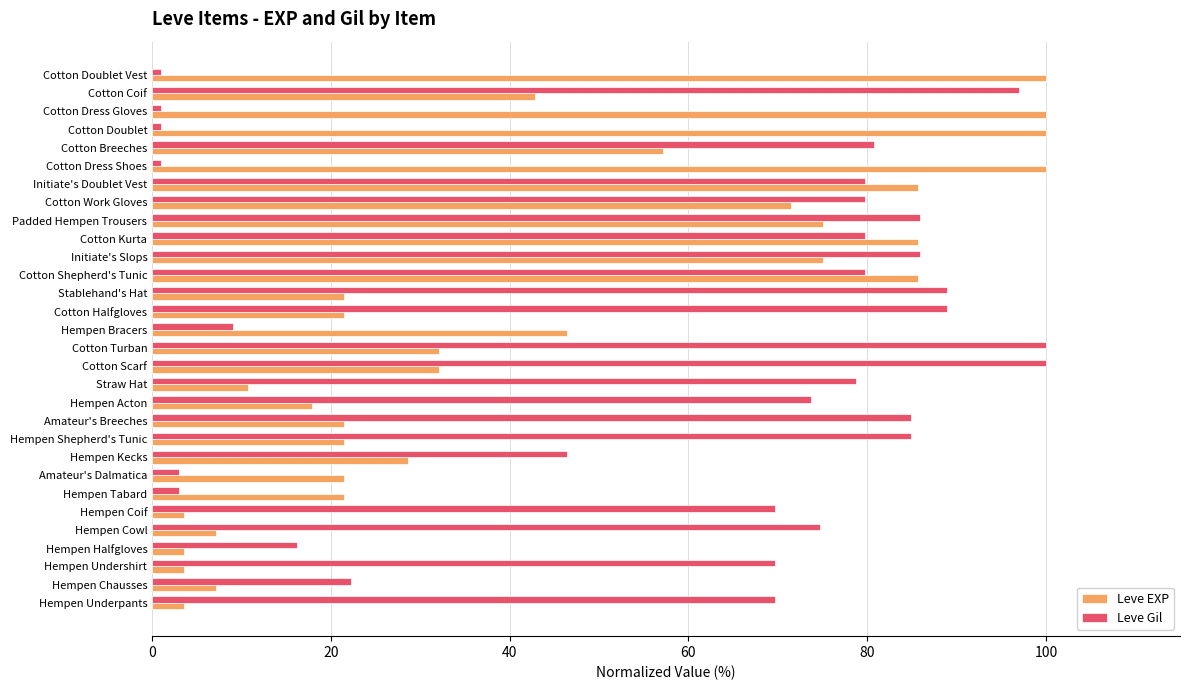

What is the maximum value shown in the chart?

100.0